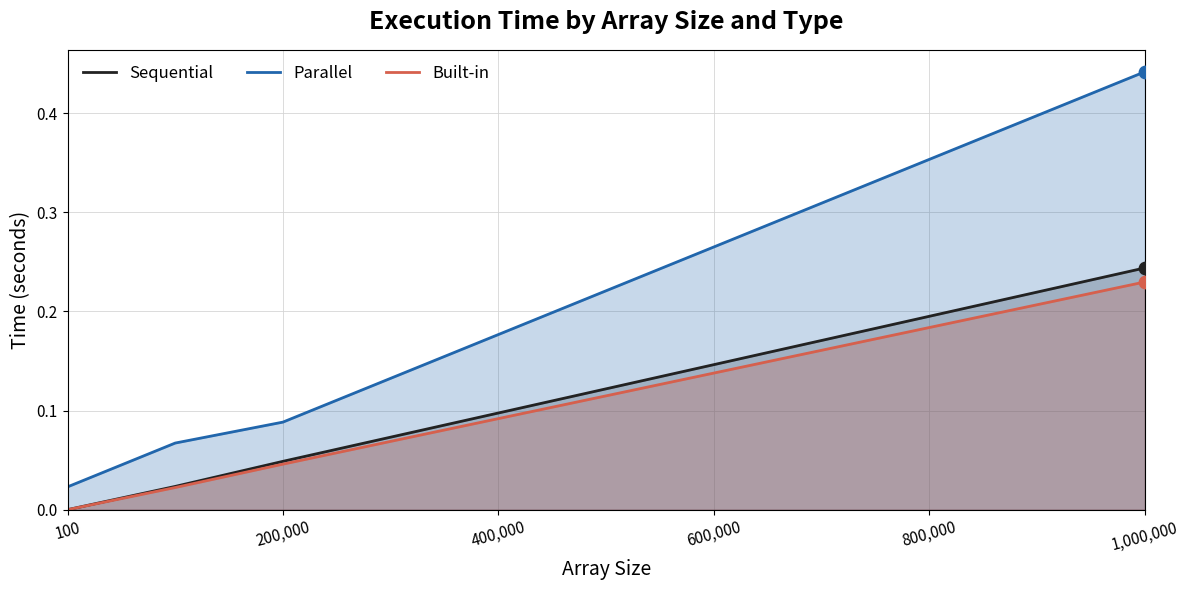

Which series has the largest Y range (max minus min)?

Parallel